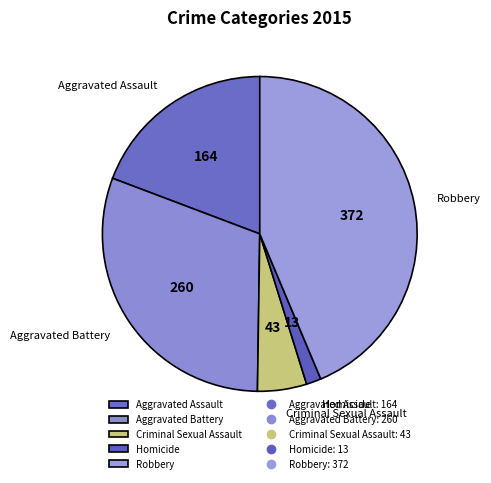

Combined, do Aggravated Assault and Robbery account for over 50%?

Yes